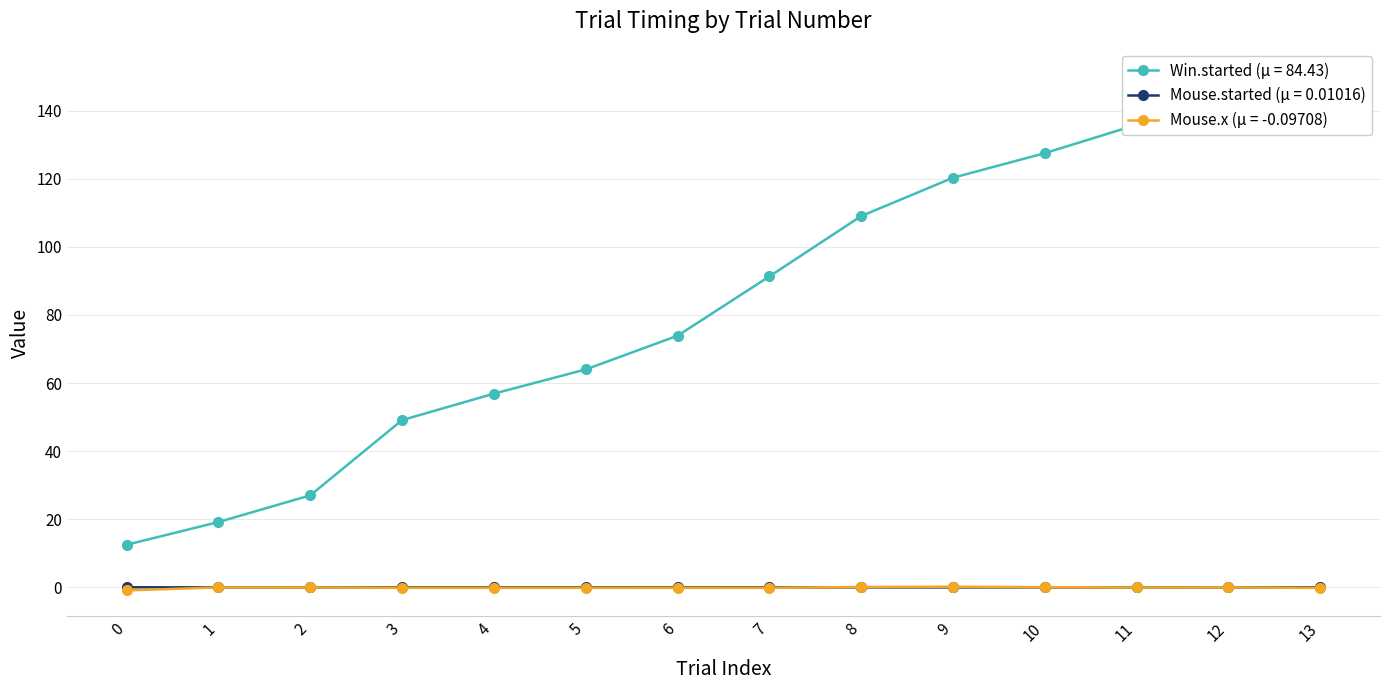

True or false: Win.started and Mouse.x cross at least once.

False